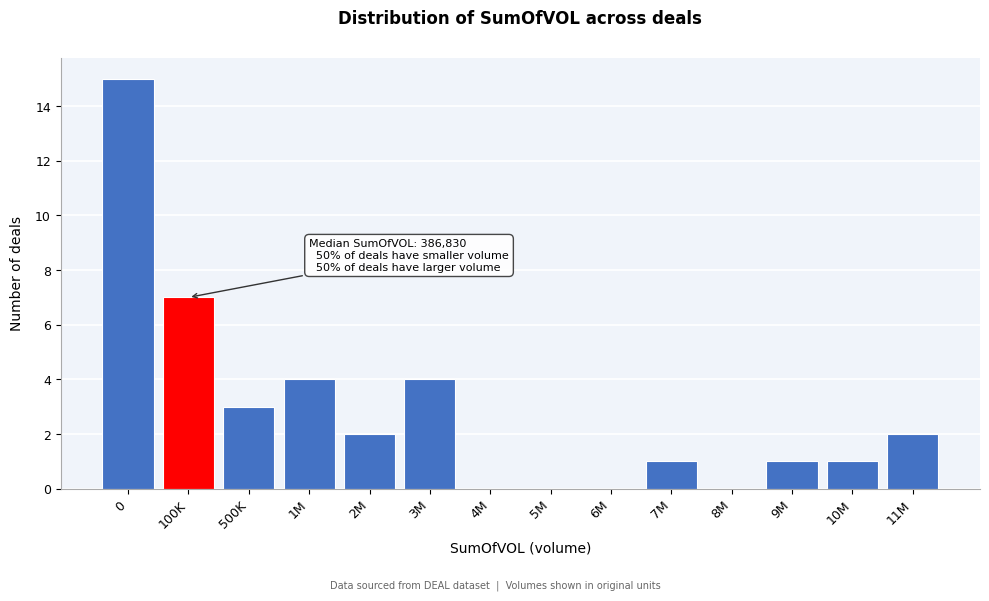

Reading left to right, what are all the values shown in this chart?

0=15	100K=7	500K=3	1M=4	2M=2	3M=4	4M=0	5M=0	6M=0	7M=1	8M=0	9M=1	10M=1	11M=2